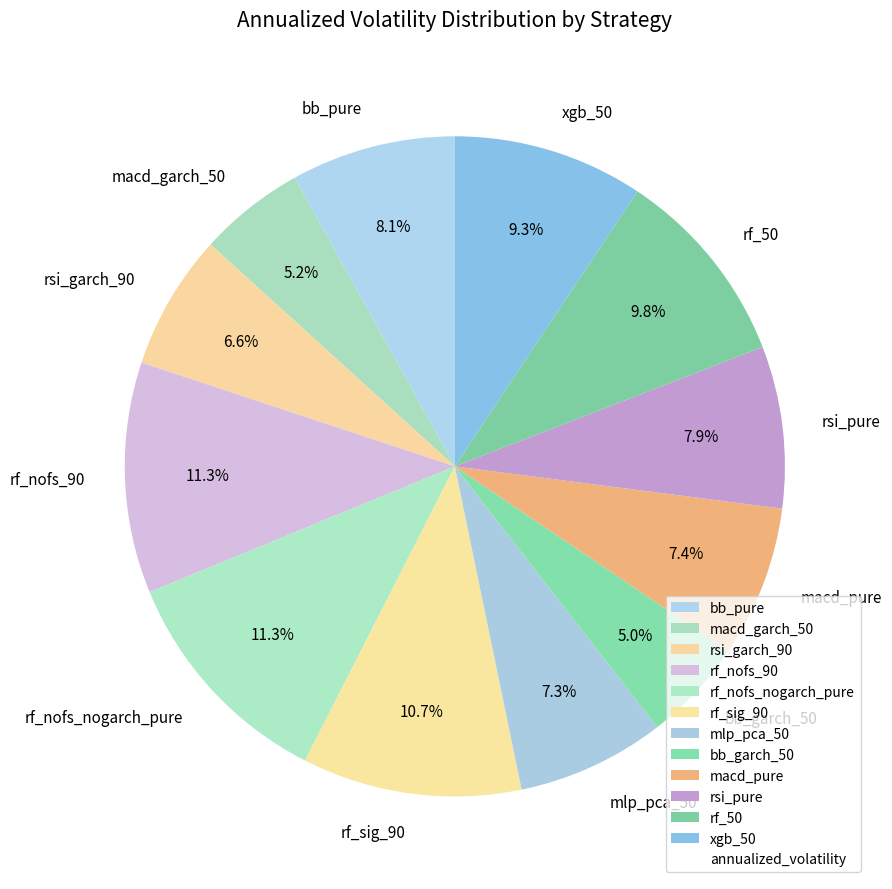

Does bb_garch_50 account for over 50% of the chart?

No